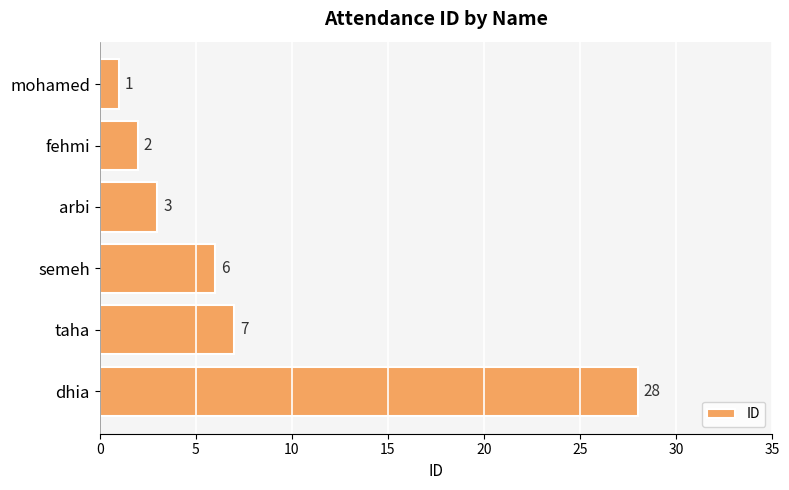

Which has a higher value, fehmi or taha?

taha